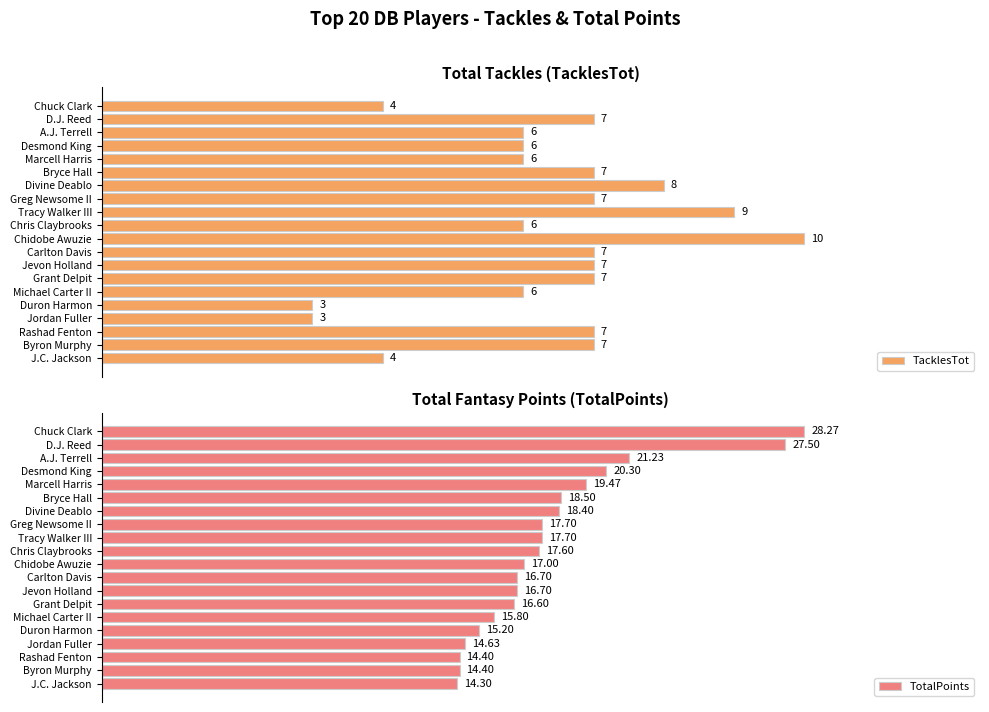

True or false: TotalPoints has a value of 0.2 at D.J. Reed.

False